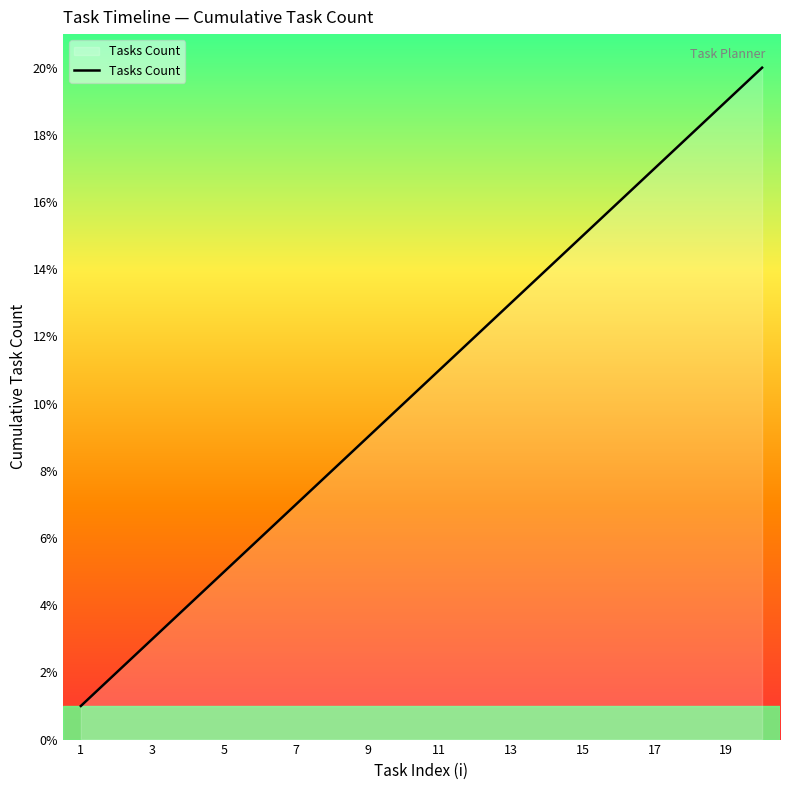

What is the greatest value displayed?

20